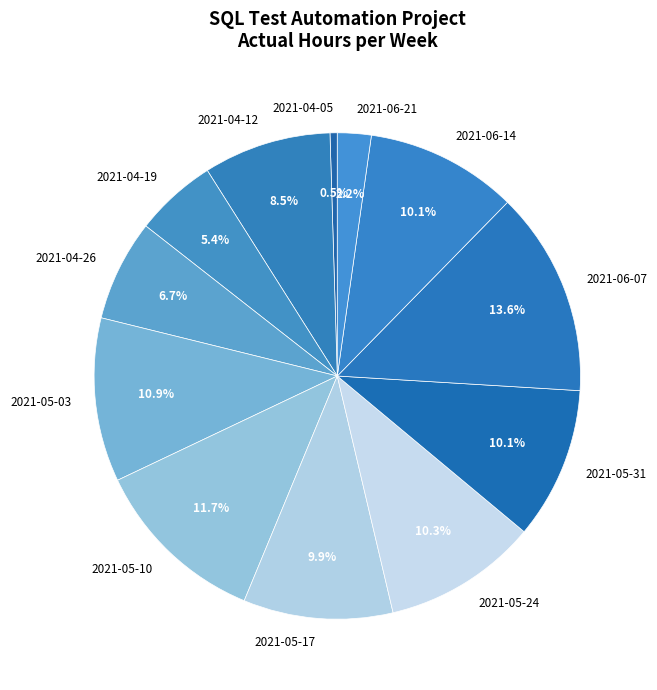

Between 2021-05-31 and 2021-04-12, which is larger?

2021-05-31